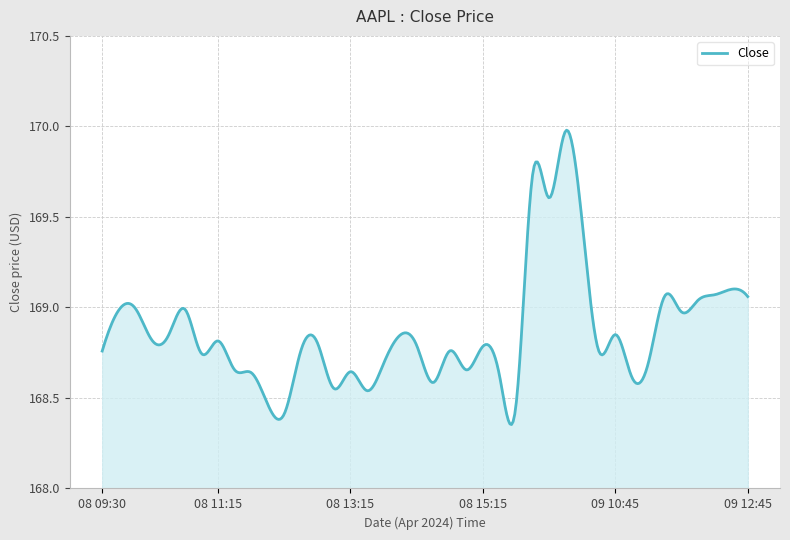

What is the difference between the maximum and second lowest values?

1.6